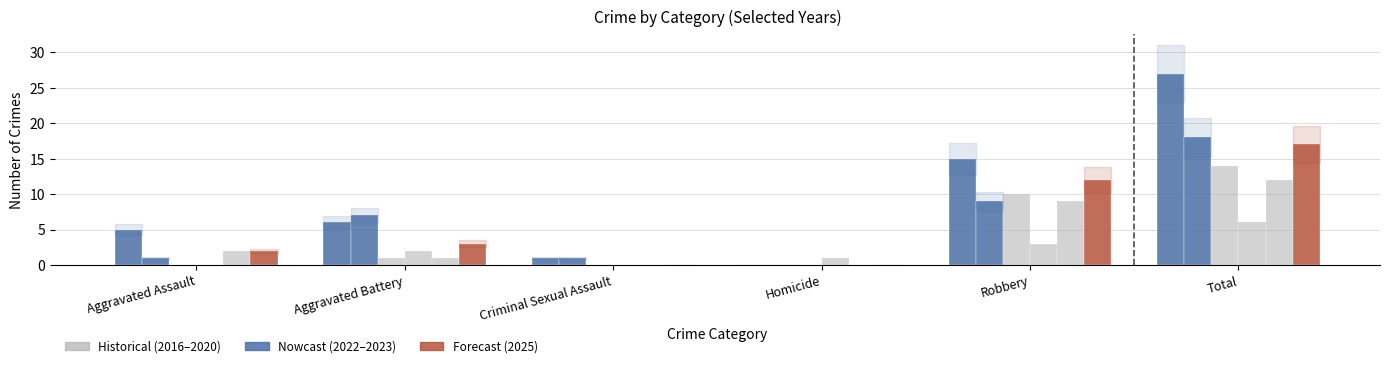

How many groups of bars are there?

6